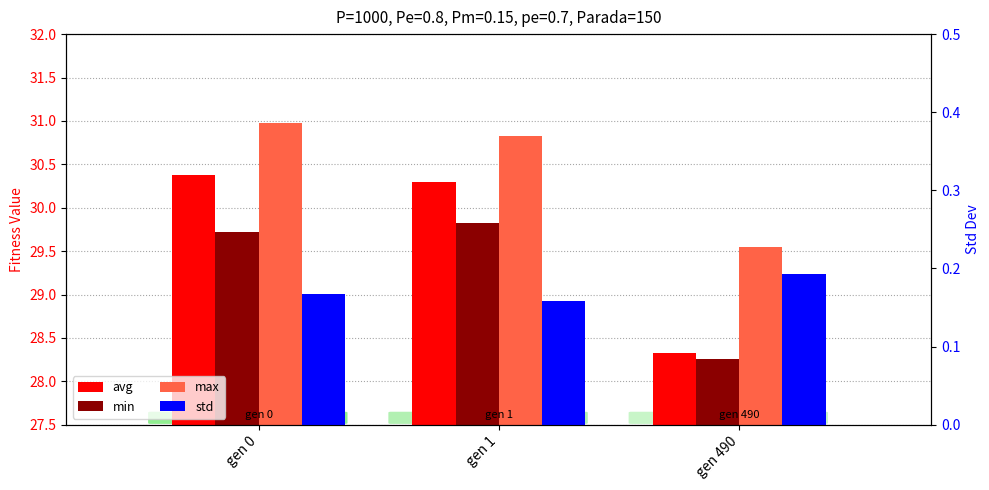

What is the value of the std bar at the 3rd from the left?

0.2